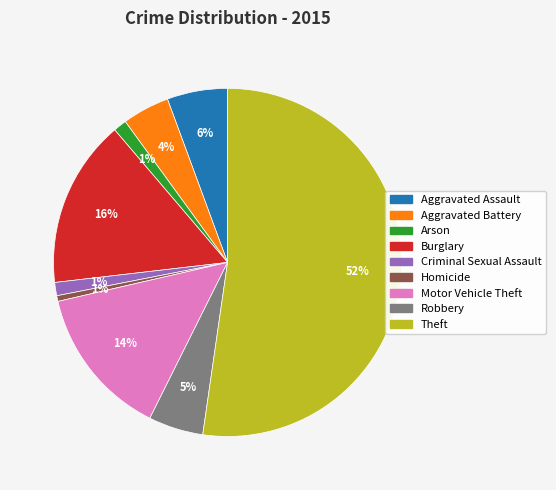

To the nearest percent, what is the difference between the Burglary and Robbery slice percentages?

11%